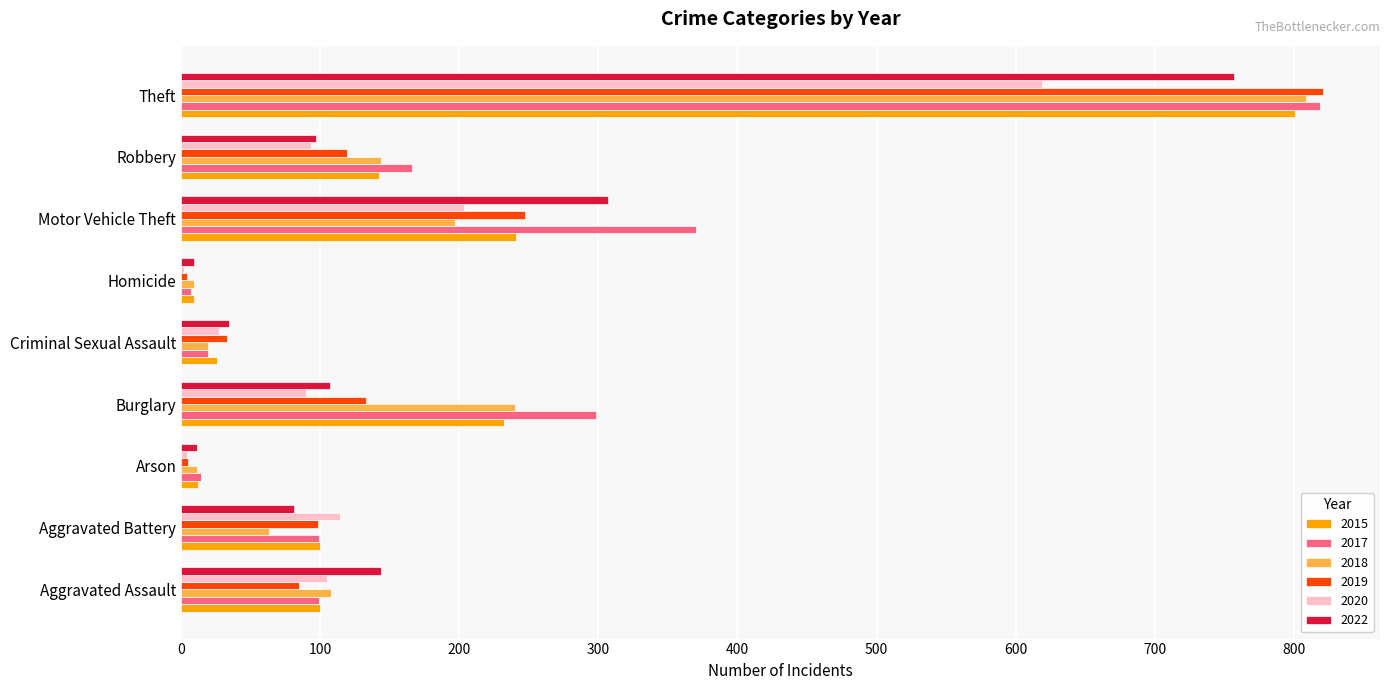

What is the total value across all series at Burglary?

1100